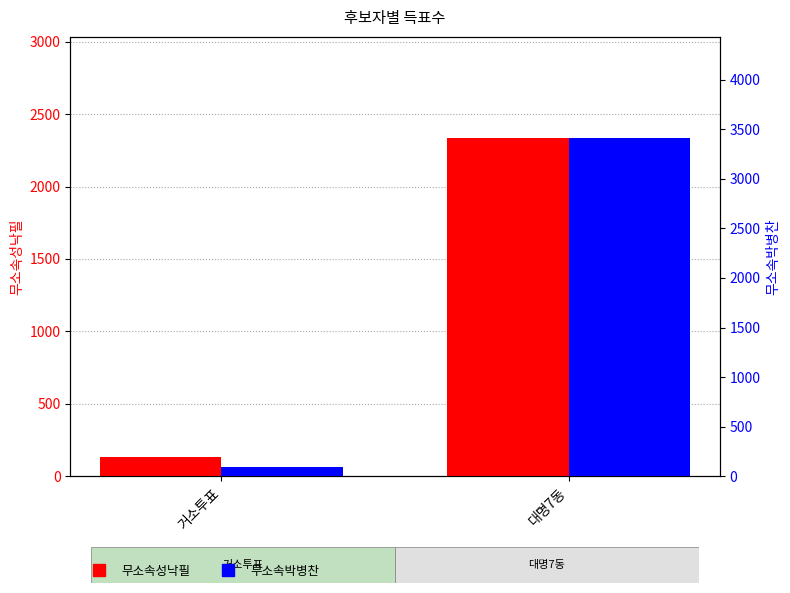

List the series in order of their peak value, lowest first.

무소속성낙필, 무소속박병찬